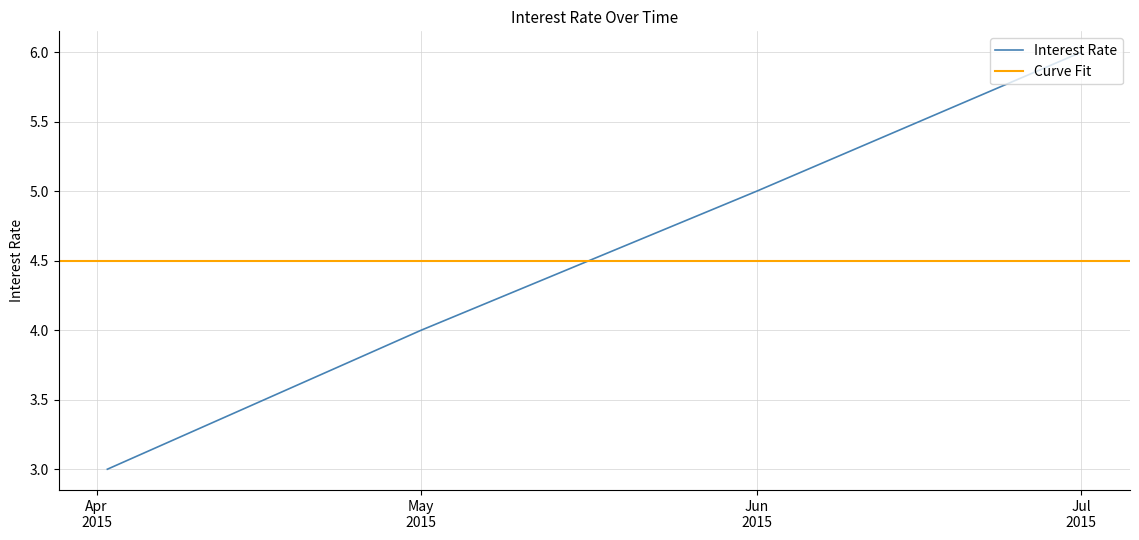

What is the minimum value for Interest Rate?

3